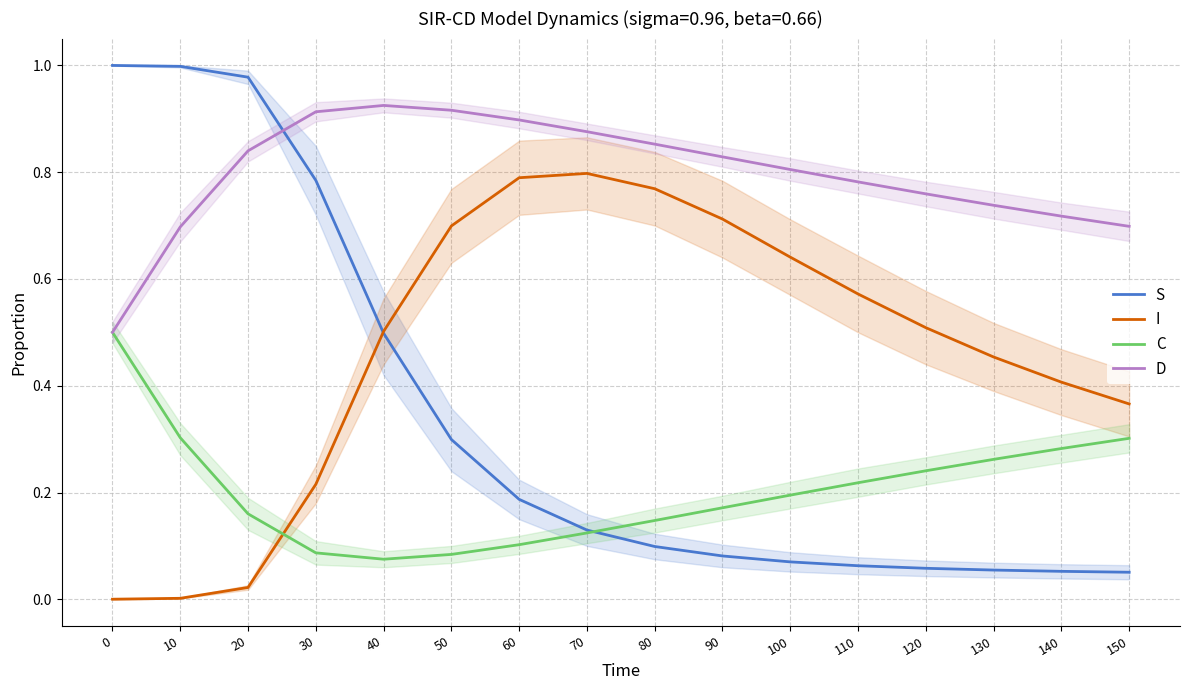

At how many categories does at least one series exceed 0?

16